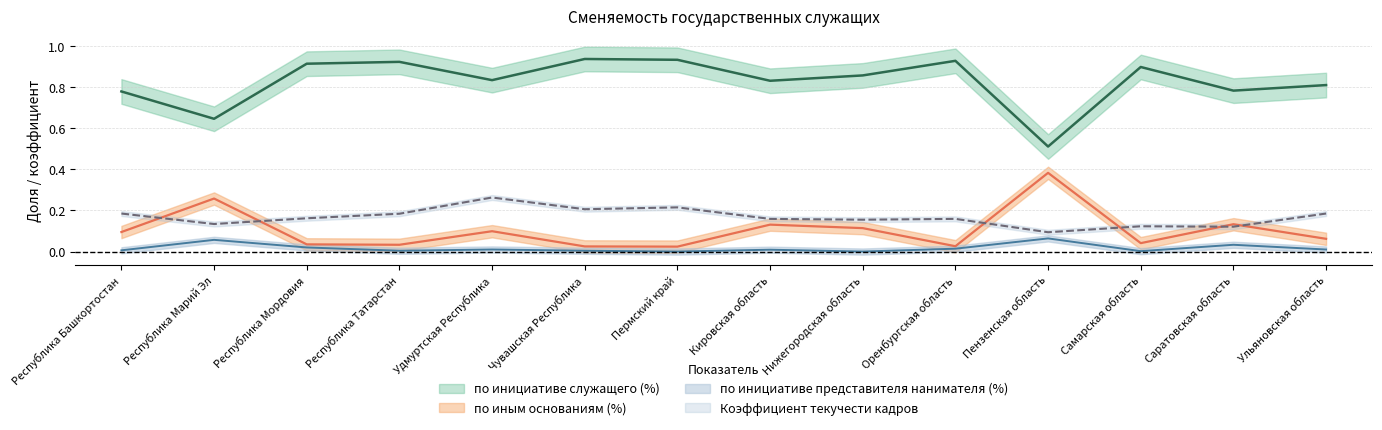

True or false: по инициативе служащего (%) and по иным основаниям (%) intersect in this chart.

False